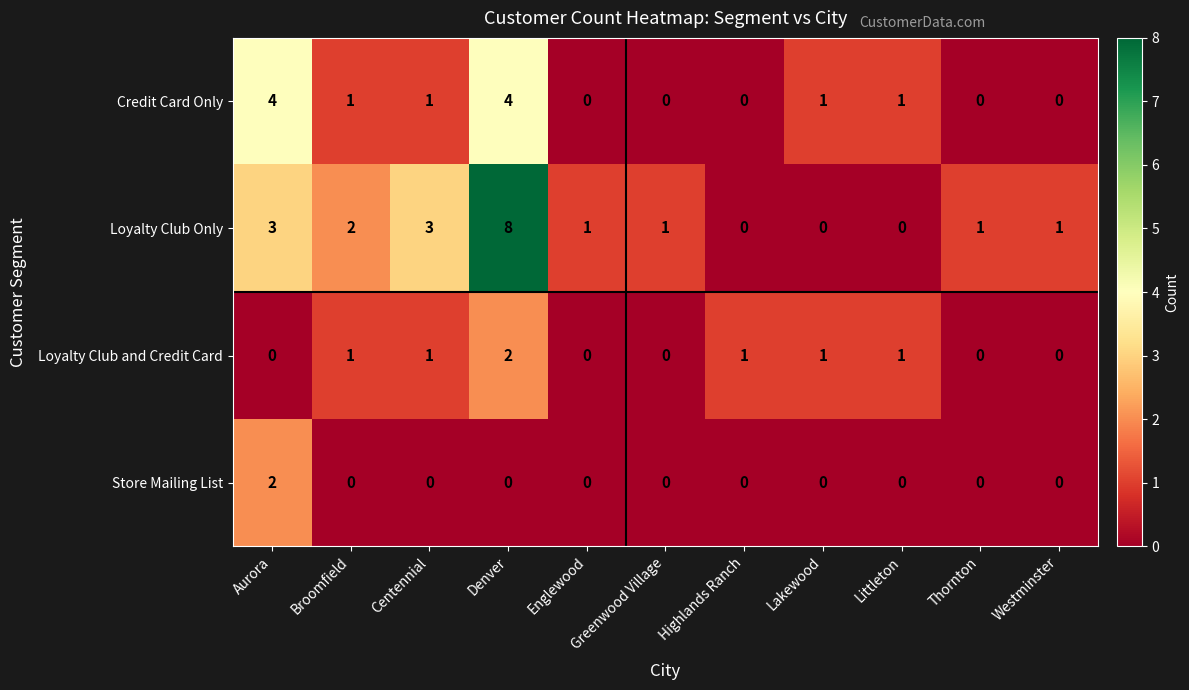

How many data points does each series have?

11